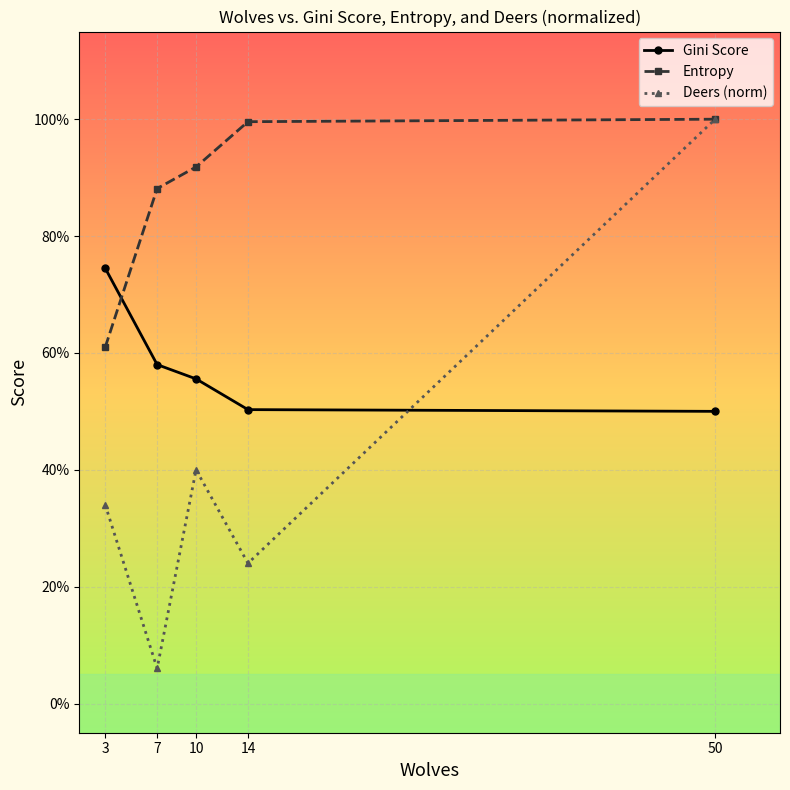

Is the value of Deers (norm) at 3 greater than the value of Gini Score at 14?

No